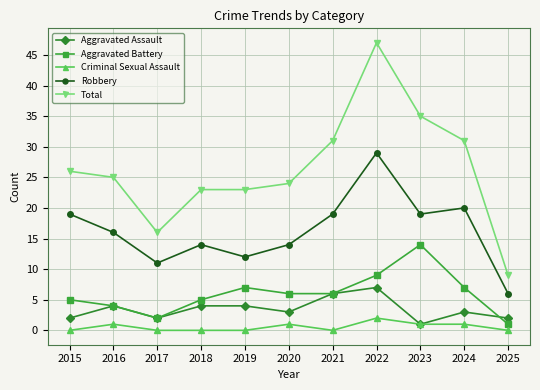

Which series has the largest total across all categories?

Total